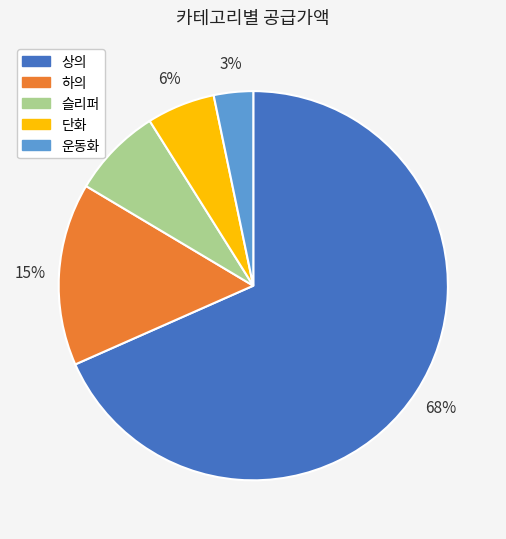

Which has a higher value, 운동화 or 하의?

하의